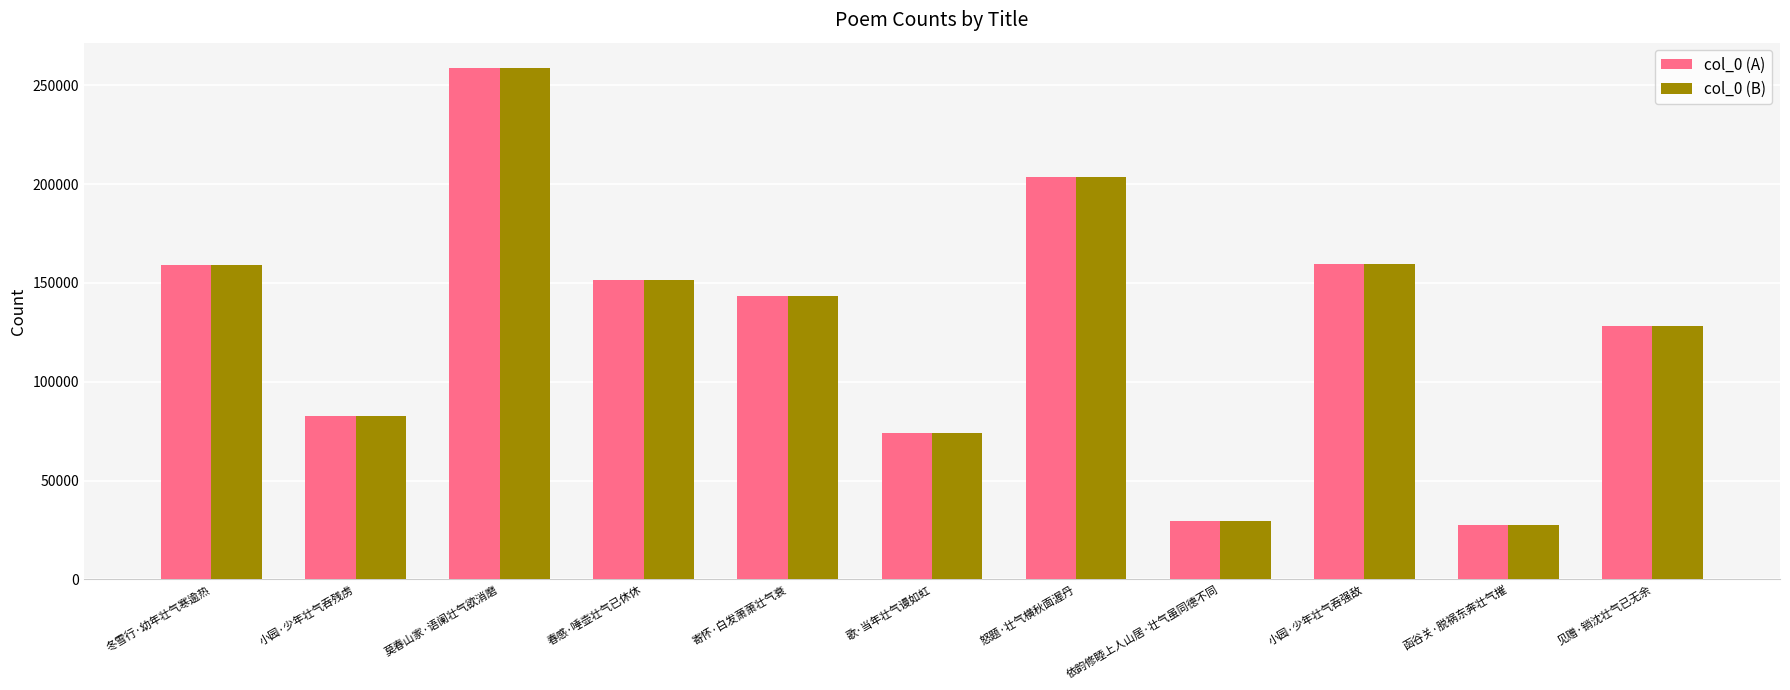

What is the difference between the col_0 (B) values at 小园·少年壮气吞强敌 and 怒题·壮气横秋面渥丹?

43747